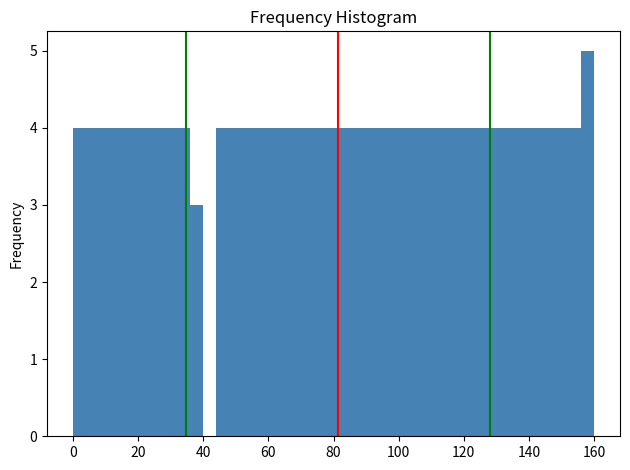

Read against the x-axis, roughly where is the centre of the tallest bar?

158